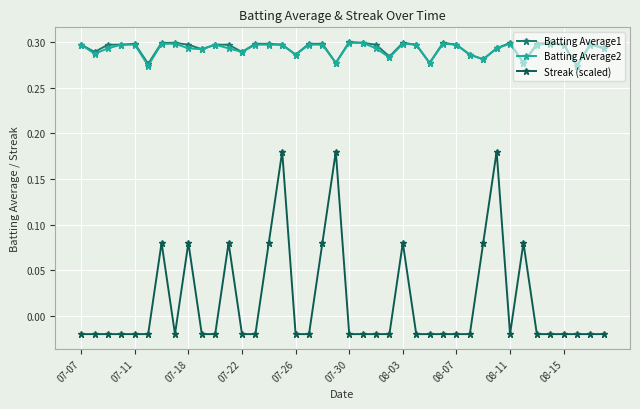

Which series has the widest spread of values?

Streak (scaled)